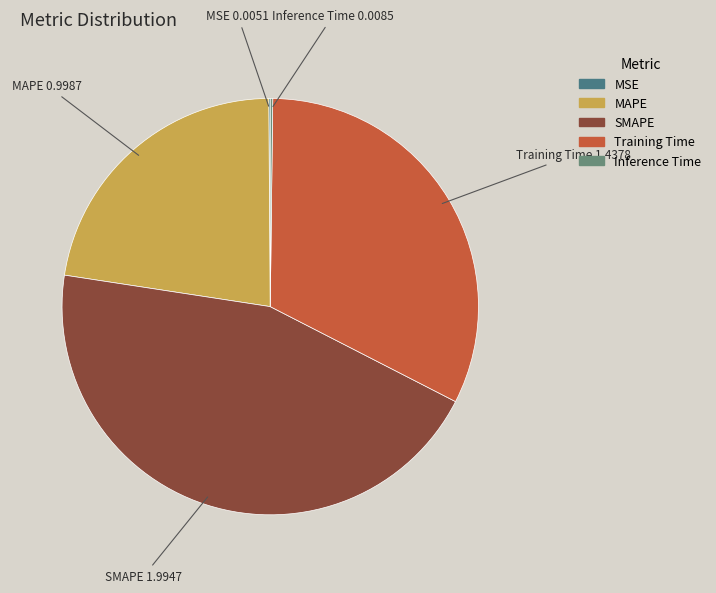

What is the ratio of the value at MAPE to the value at SMAPE?

0.5